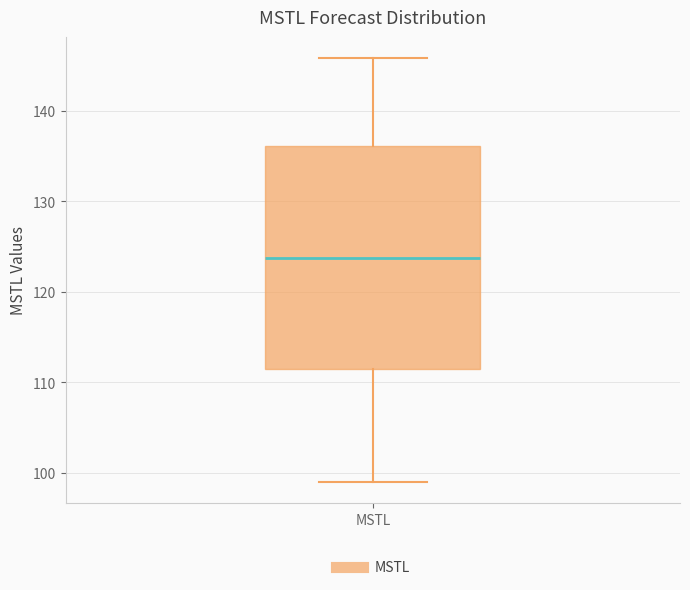

Read this box plot against the y-axis: the position of the median line, the range covered by the box, and the ends of both whiskers. The values are not printed on the chart, so give them approximately, as read against the axis.

median 124, box 111 to 136, whiskers 99 to 146